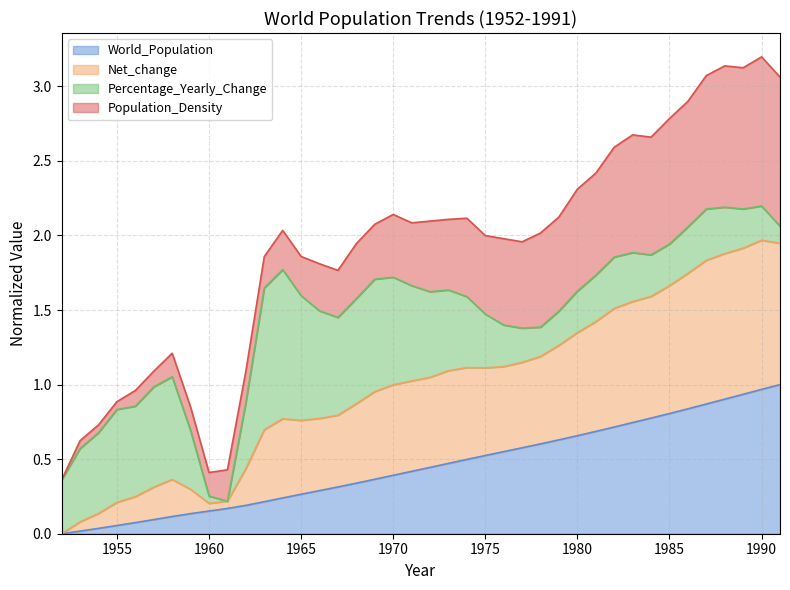

How many data points does each series have?

40